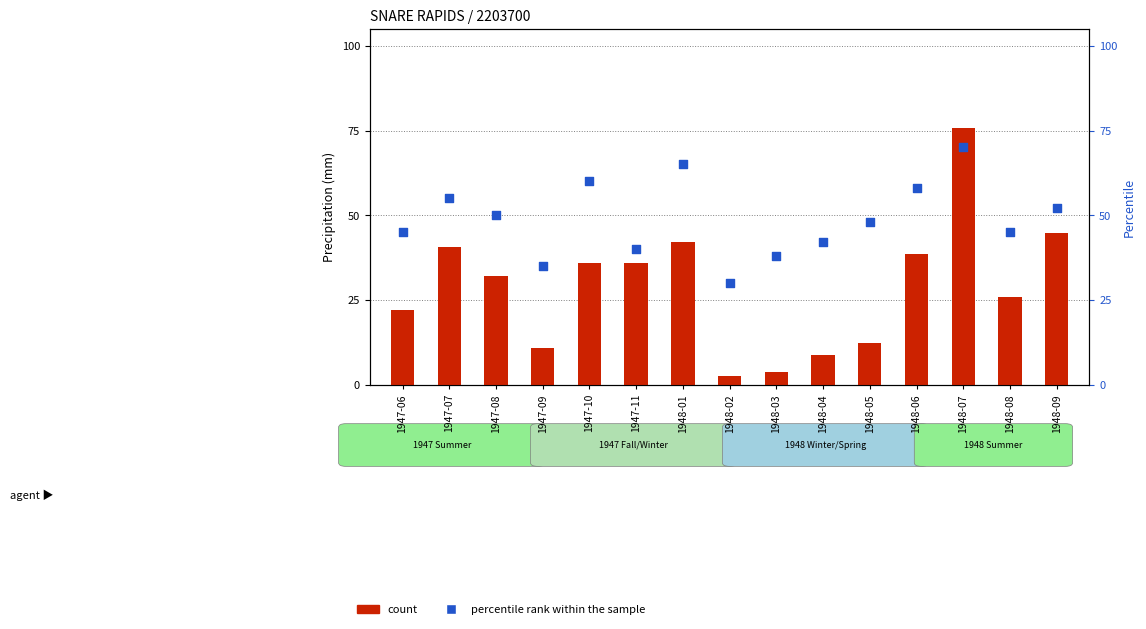

Which series contains the highest Y value?

count